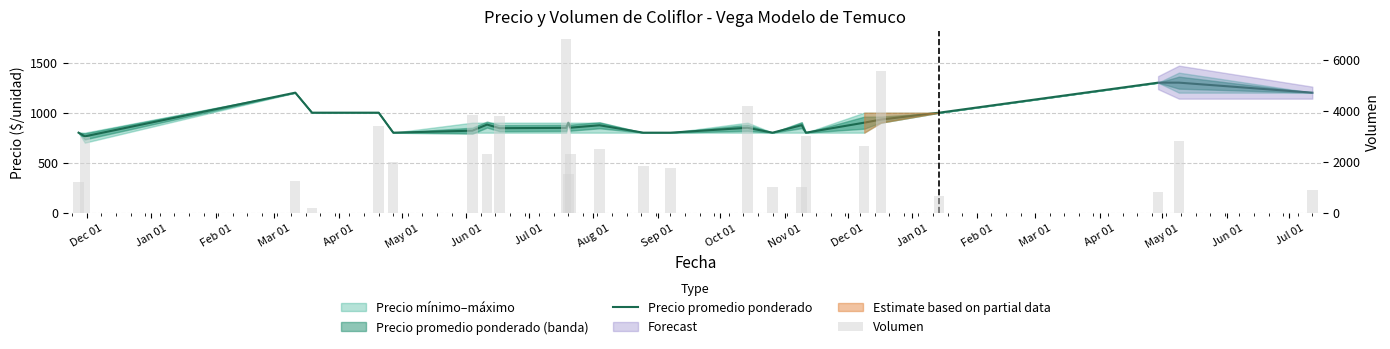

Are the bars grouped side by side (vs. stacked)?

Yes